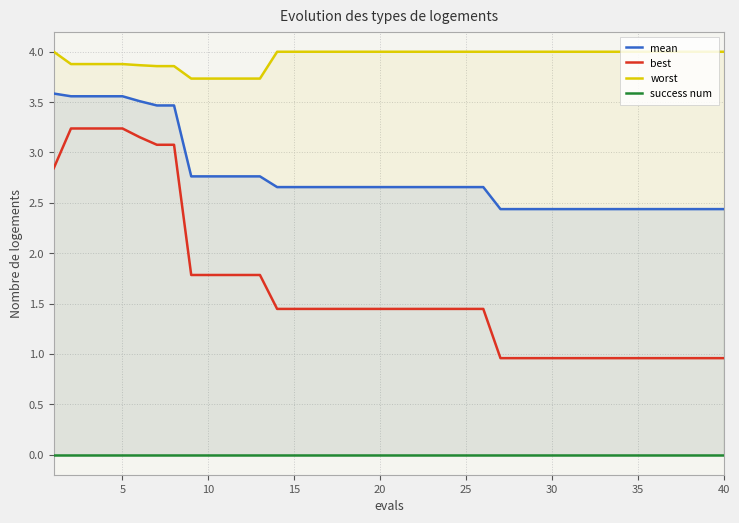

What is the greatest value displayed?

4.0